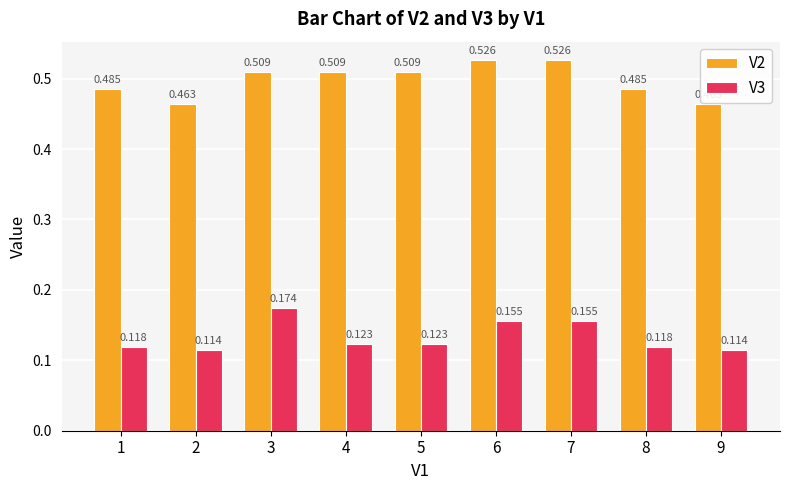

Rank the series by their maximum value, from lowest to highest.

V3, V2